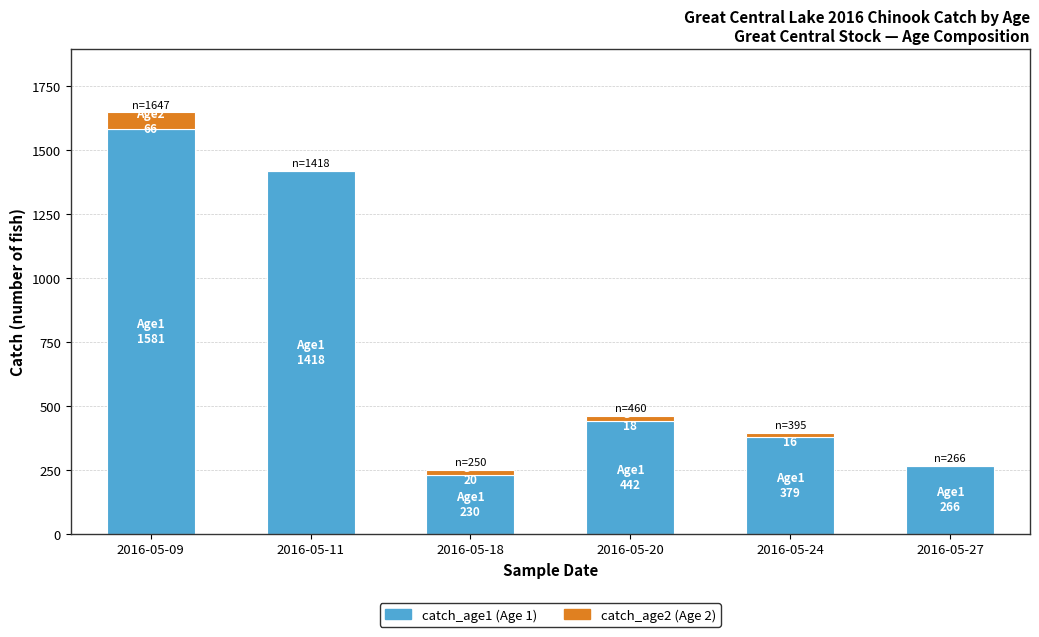

At which category is the sum across all series the highest?

2016-05-09